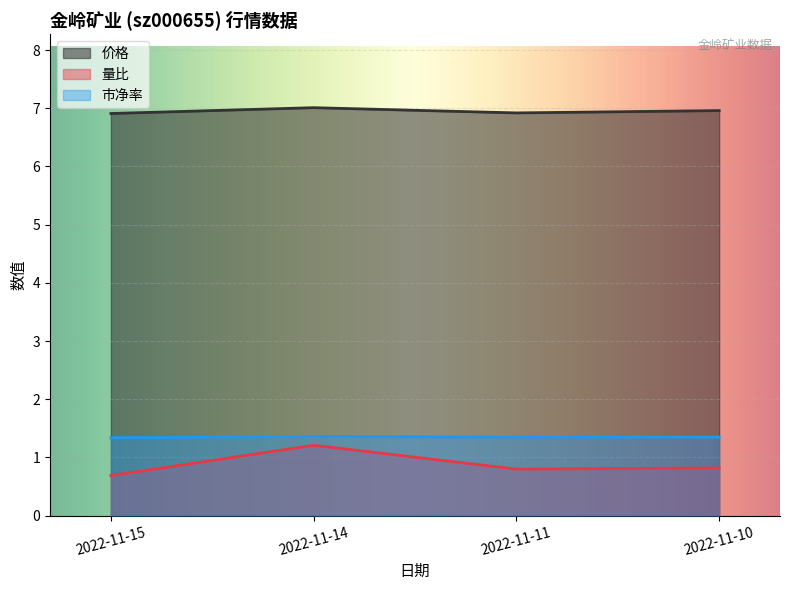

True or false: 价格 and 市净率 intersect in this chart.

False